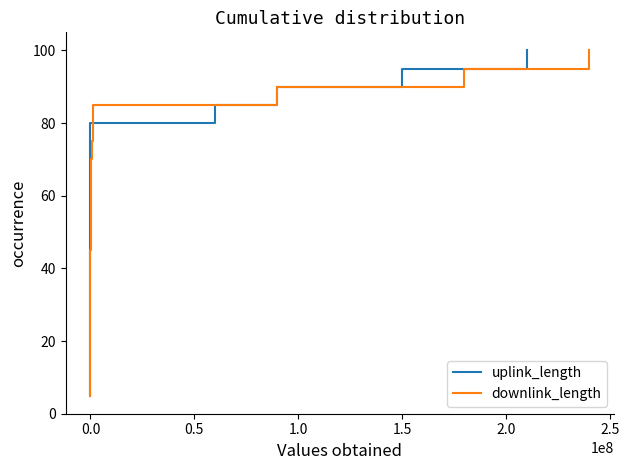

What is the greatest value displayed?

100.0